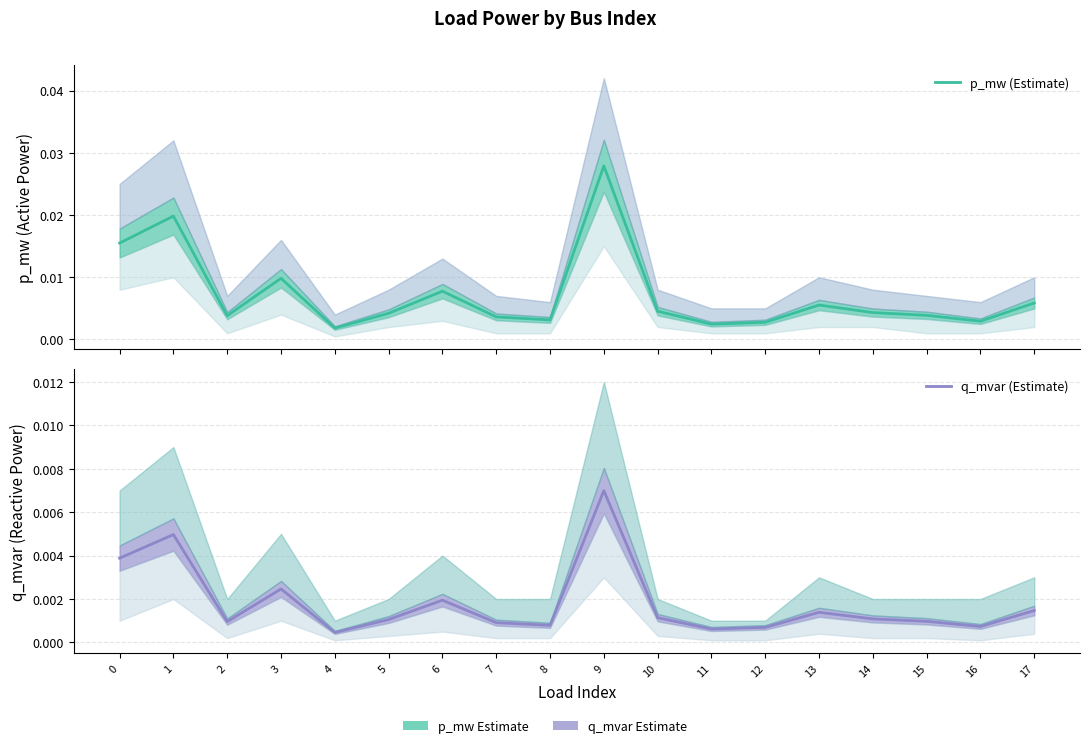

Is this an area chart (filled region under the line)?

No